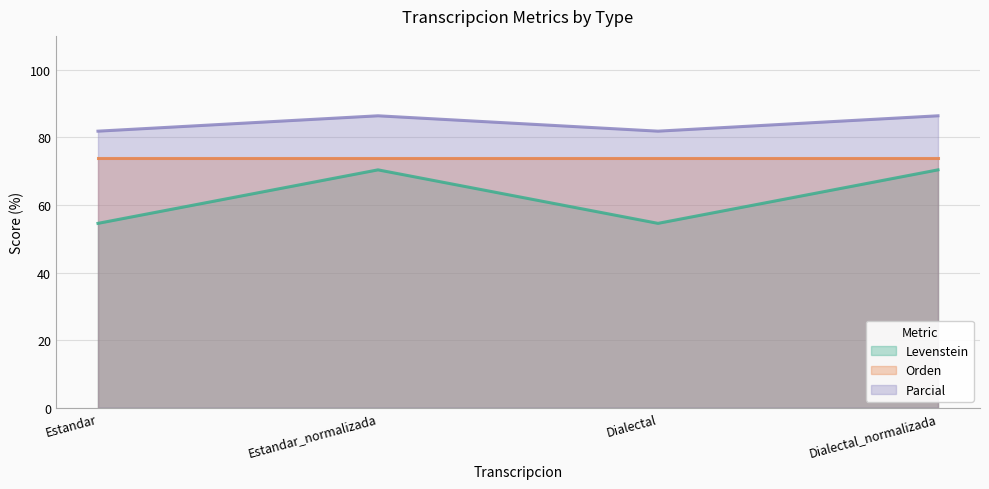

The value of Orden at Dialectal is 112.3. True or false?

False